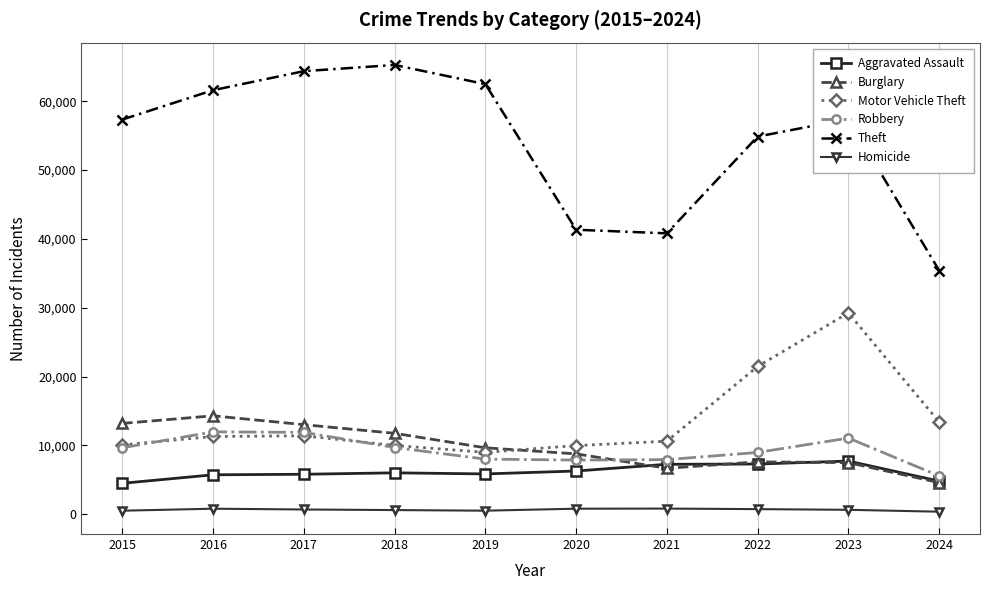

How many lines are shown in the chart?

6